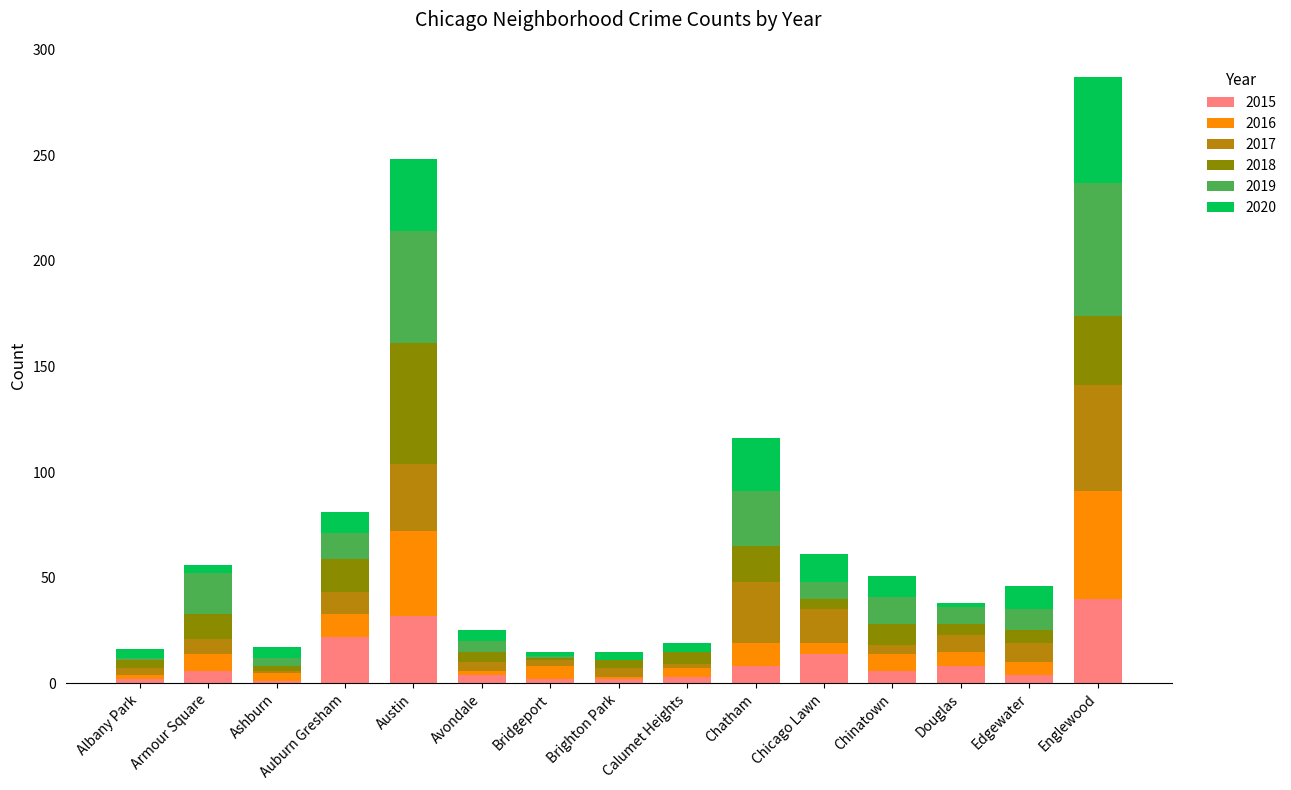

At which category is the sum across all series the highest?

Englewood